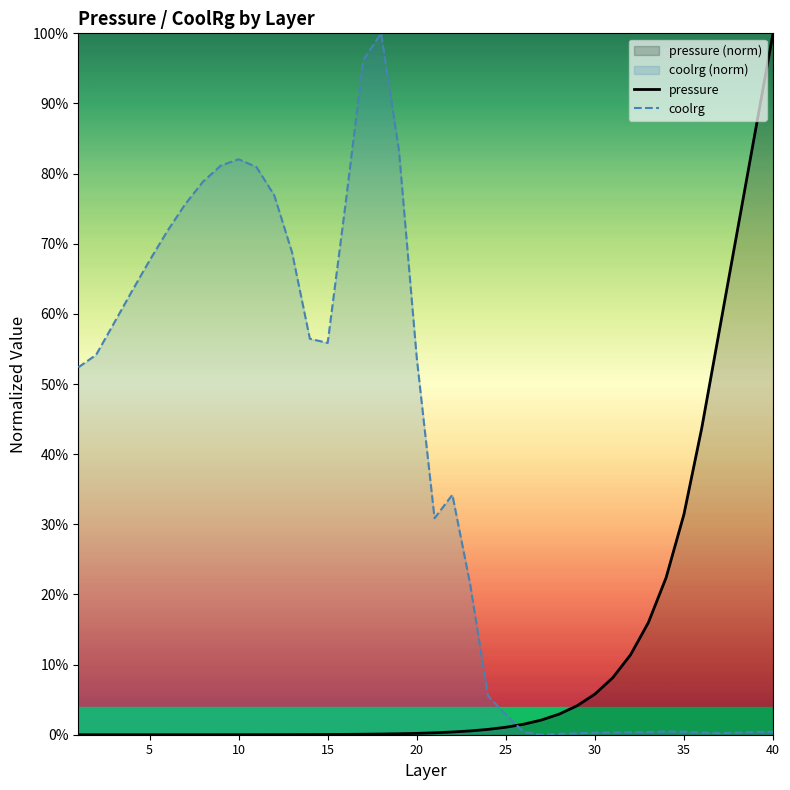

What is the spread (max minus min) of values at 40?

0.8